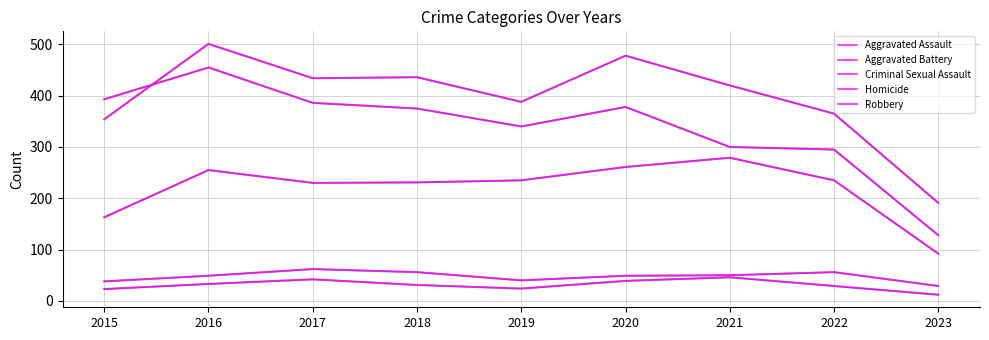

How many lines are shown in the chart?

5